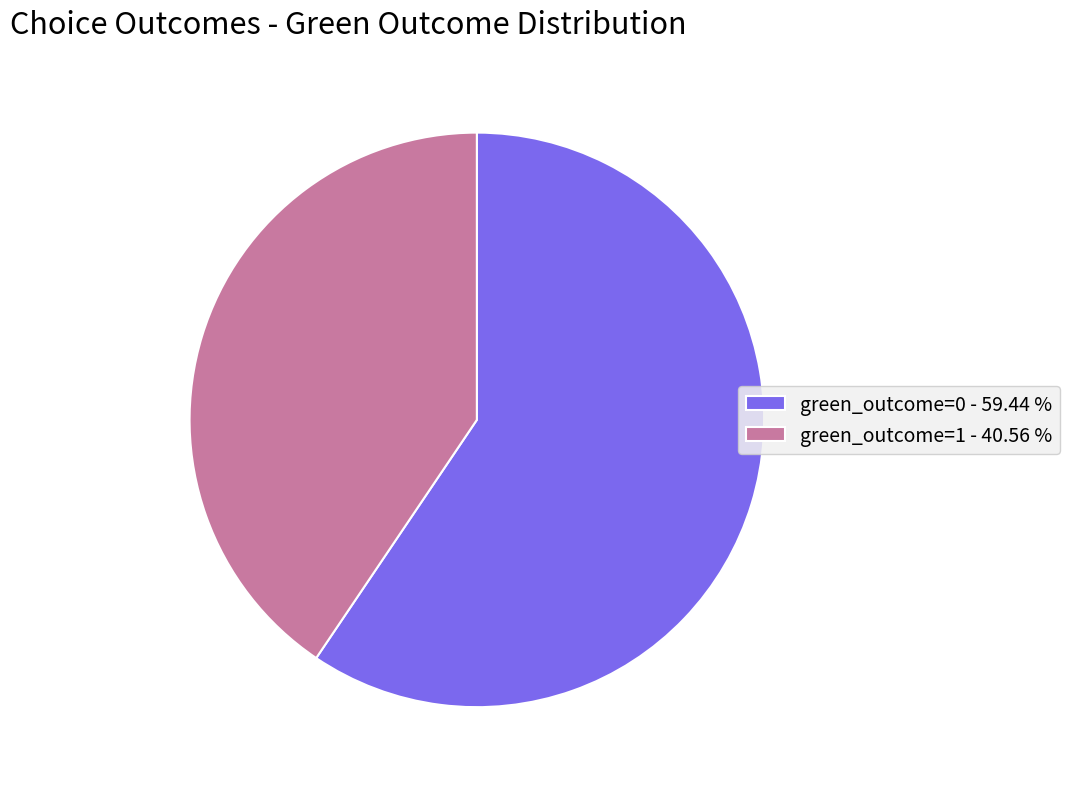

Is it true that green_outcome=1 is 55% of the pie?

False